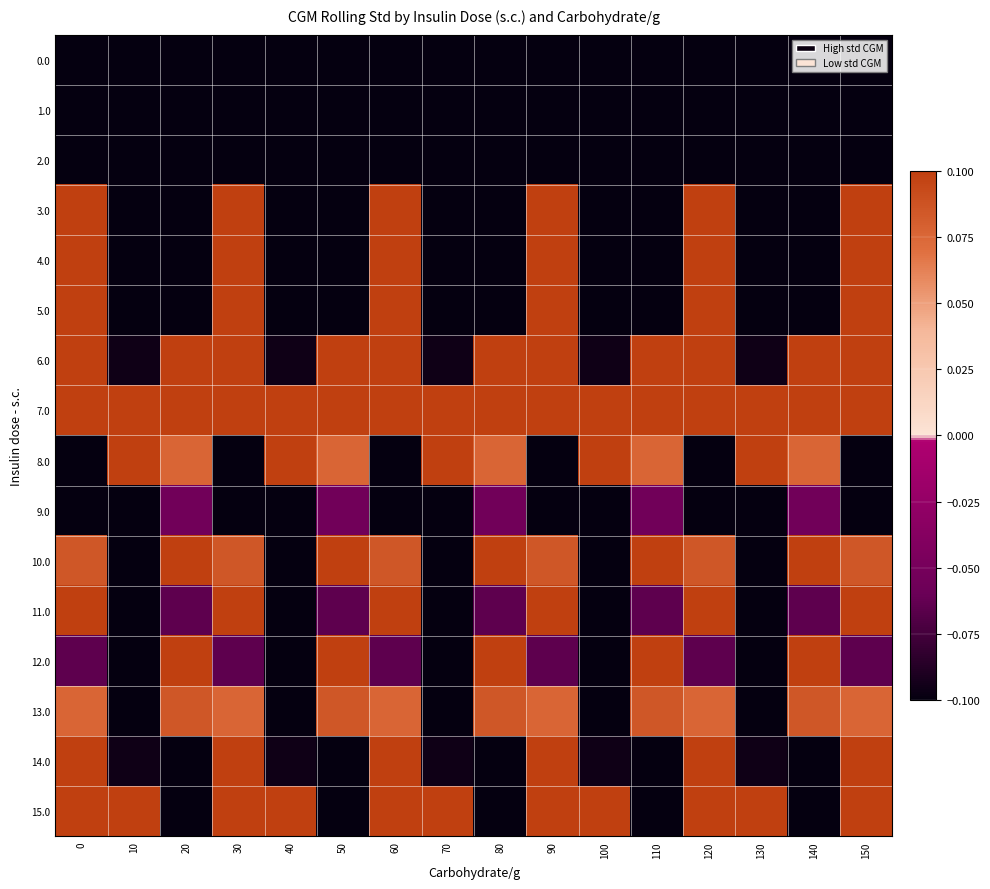

Between 10 and 120, which is larger?

10